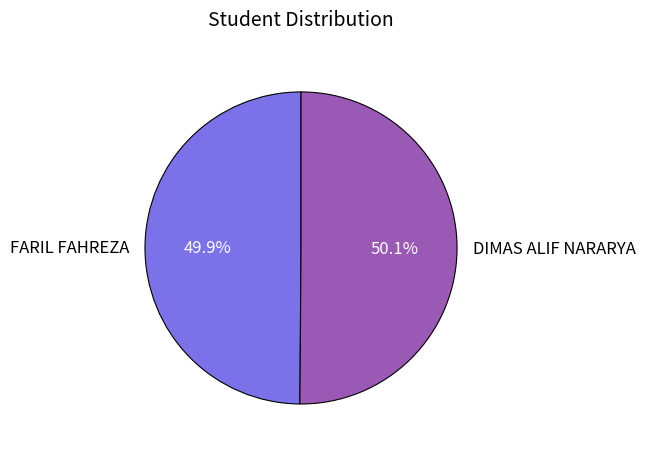

Approximately how many times larger is the value at DIMAS ALIF NARARYA compared to FARIL FAHREZA?

1.0